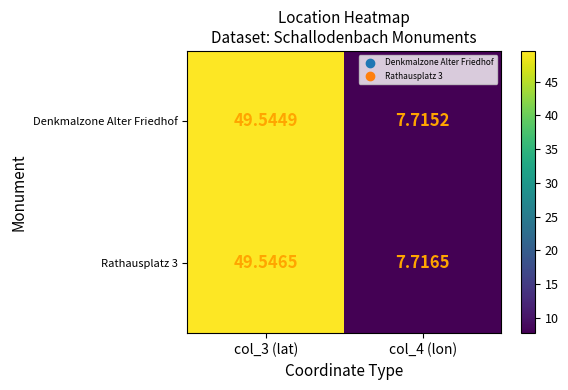

Is the value of Rathausplatz 3 at col_4 (lon) greater than the value of Denkmalzone Alter Friedhof at col_3 (lat)?

No